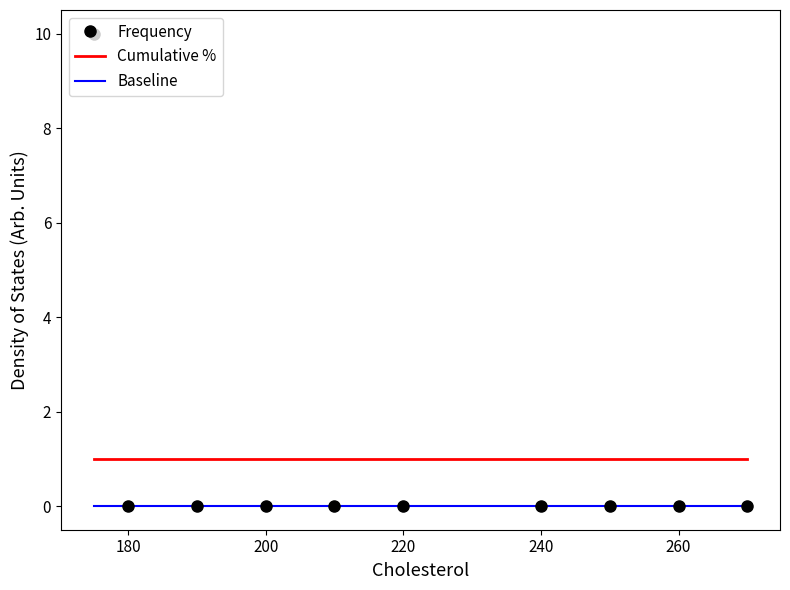

True or false: Cumulative % and Baseline intersect in this chart.

False